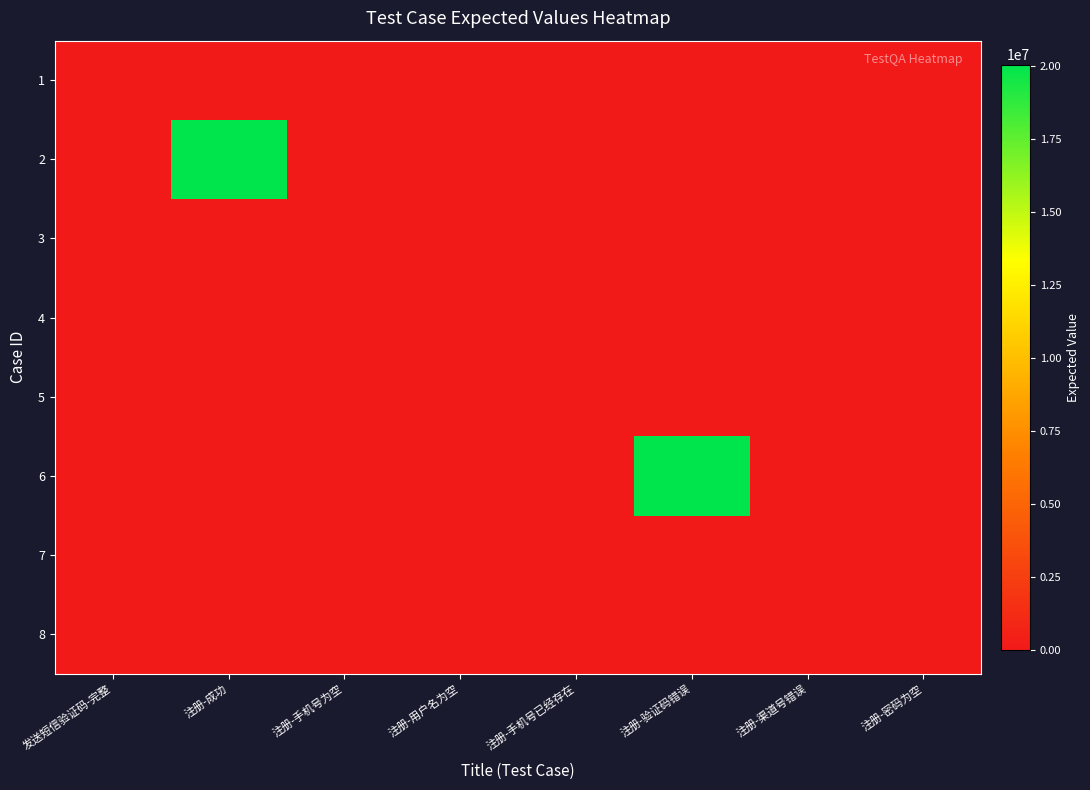

Reading left to right, transcribe all the data shown in this chart.

1: 发送短信验证码-完整=0	注册-成功=0	注册-手机号为空=0	注册-用户名为空=0	注册-手机号已经存在=0	注册-验证码错误=0	注册-渠道号错误=0	注册-密码为空=0
2: 发送短信验证码-完整=0	注册-成功=20042003	注册-手机号为空=0	注册-用户名为空=0	注册-手机号已经存在=0	注册-验证码错误=0	注册-渠道号错误=0	注册-密码为空=0
3: 发送短信验证码-完整=0	注册-成功=0	注册-手机号为空=19001	注册-用户名为空=0	注册-手机号已经存在=0	注册-验证码错误=0	注册-渠道号错误=0	注册-密码为空=0
4: 发送短信验证码-完整=0	注册-成功=0	注册-手机号为空=0	注册-用户名为空=19001	注册-手机号已经存在=0	注册-验证码错误=0	注册-渠道号错误=0	注册-密码为空=0
5: 发送短信验证码-完整=0	注册-成功=0	注册-手机号为空=0	注册-用户名为空=0	注册-手机号已经存在=19001	注册-验证码错误=0	注册-渠道号错误=0	注册-密码为空=0
6: 发送短信验证码-完整=0	注册-成功=0	注册-手机号为空=0	注册-用户名为空=0	注册-手机号已经存在=0	注册-验证码错误=20042003	注册-渠道号错误=0	注册-密码为空=0
7: 发送短信验证码-完整=0	注册-成功=0	注册-手机号为空=0	注册-用户名为空=0	注册-手机号已经存在=0	注册-验证码错误=0	注册-渠道号错误=19001	注册-密码为空=0
8: 发送短信验证码-完整=0	注册-成功=0	注册-手机号为空=0	注册-用户名为空=0	注册-手机号已经存在=0	注册-验证码错误=0	注册-渠道号错误=0	注册-密码为空=19001